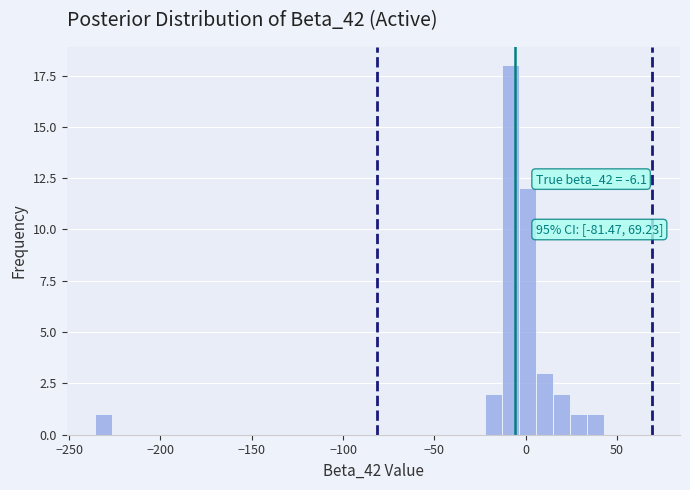

Read against the x-axis, roughly where is the centre of the tallest bar?

-10